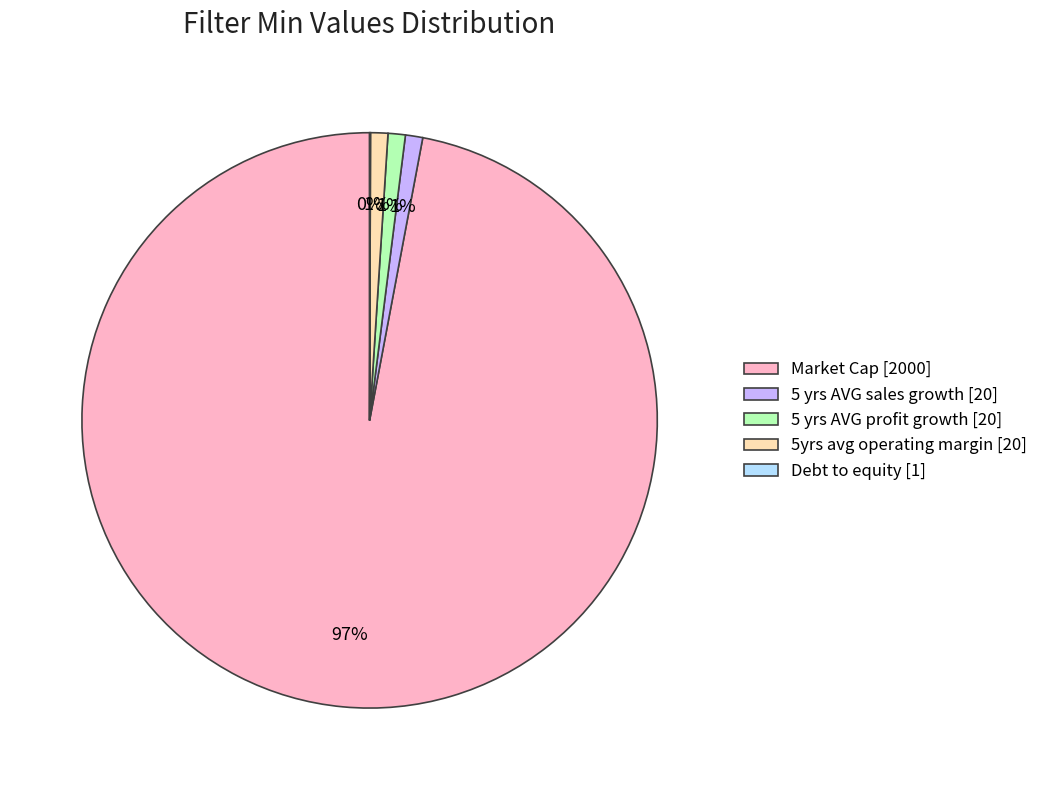

To the nearest percent, what portion does Market Cap represent?

97%